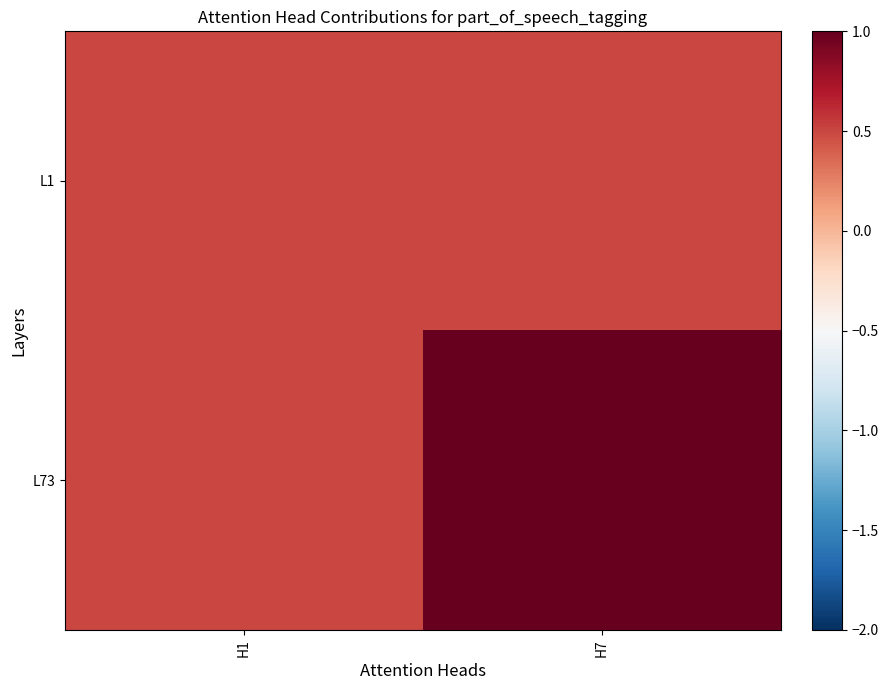

List the series in order of their overall mean, lowest first.

L1, L73